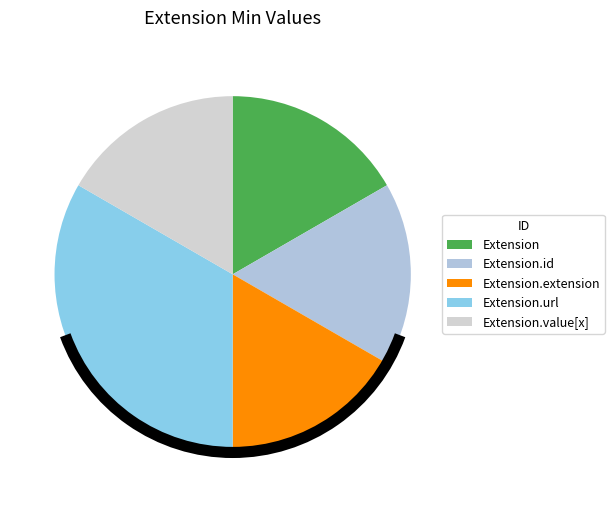

To the nearest percent, what is the difference between the Extension.url and Extension.extension slice percentages?

100%